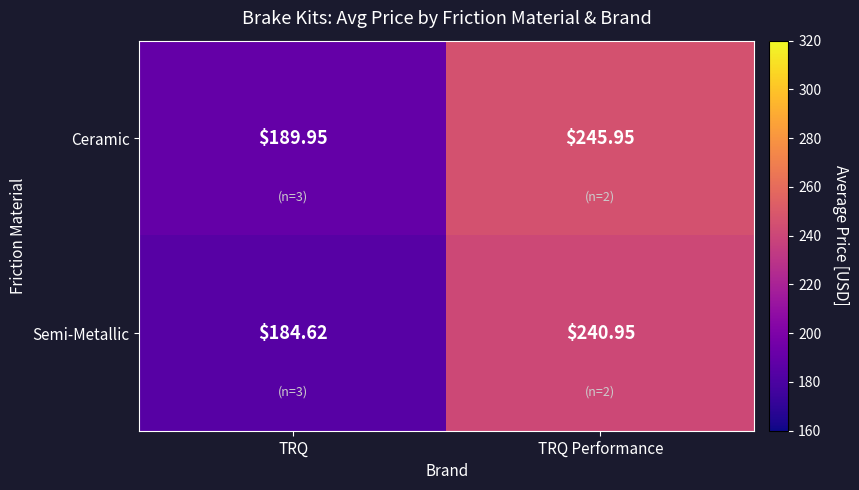

At which label is Semi-Metallic closest to 212?

TRQ